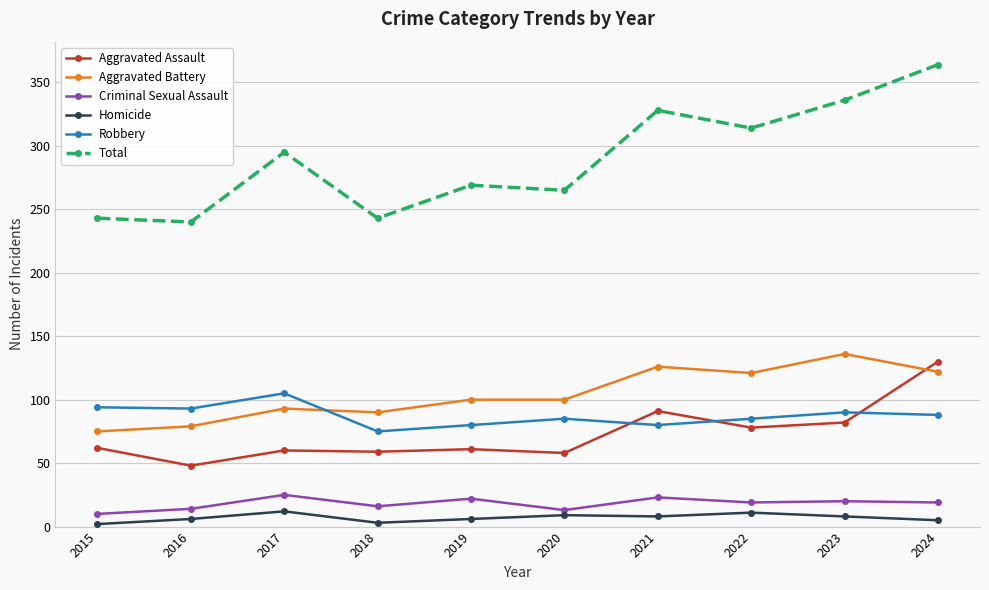

Does the chart have visible grid lines?

Yes